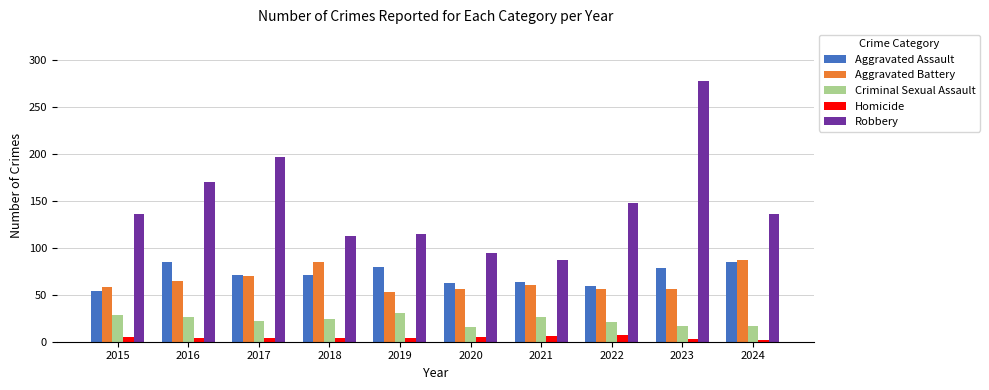

What is the value of the Criminal Sexual Assault bar at the 3rd from the left?

22